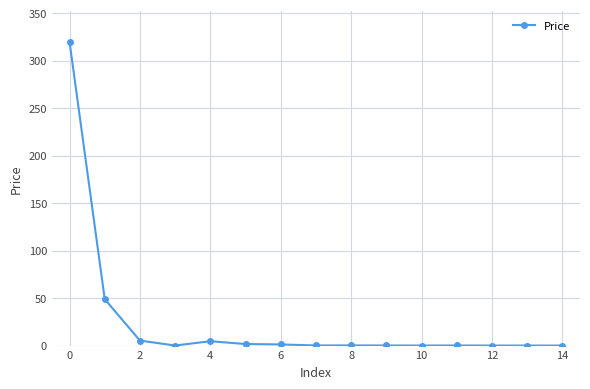

What is the difference between the maximum and minimum values?

319.9